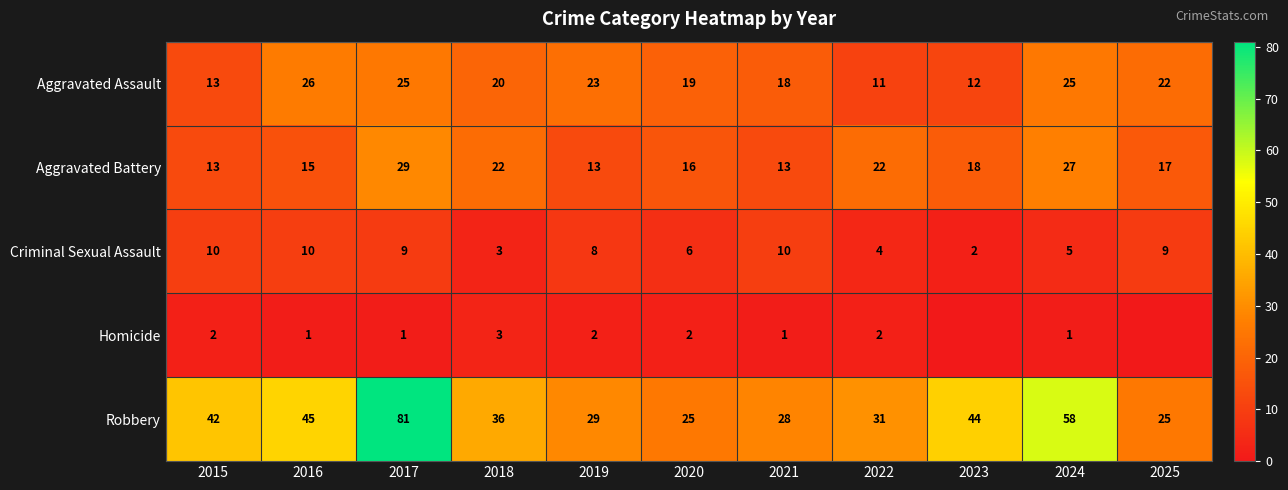

Where is Robbery nearest to the value 53?

2024